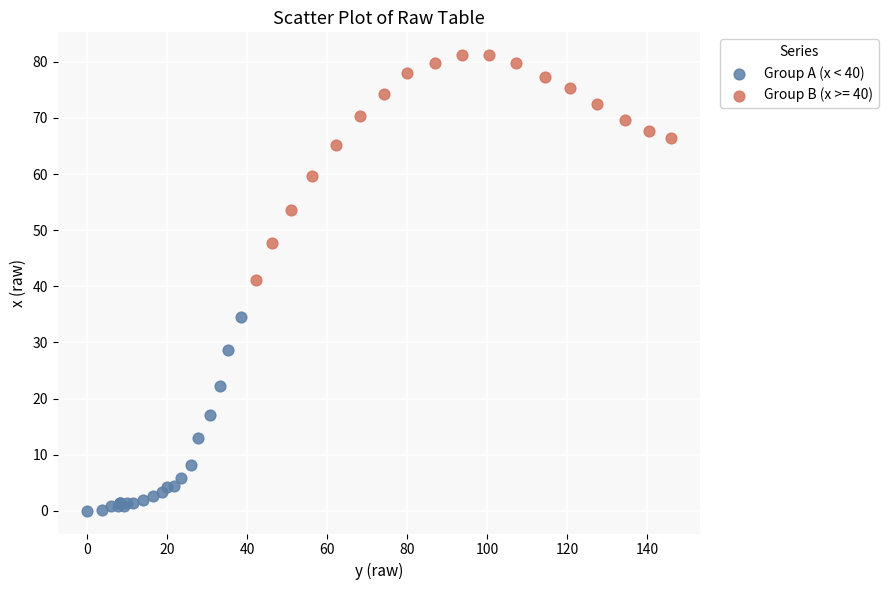

Which series reaches the minimum Y coordinate?

Group A (x < 40)